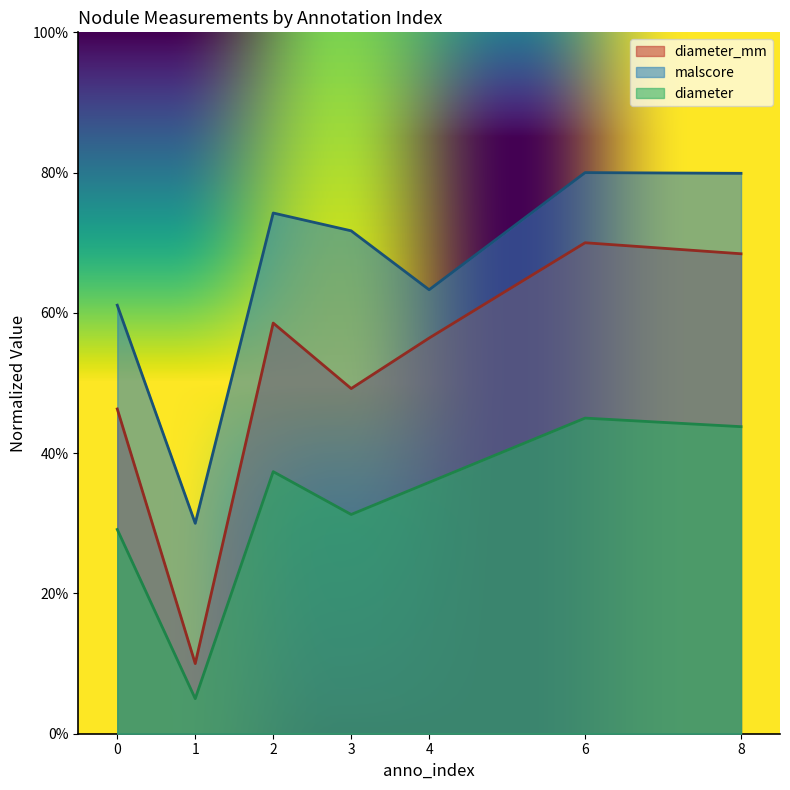

Which label corresponds to the smallest value in the chart?

1